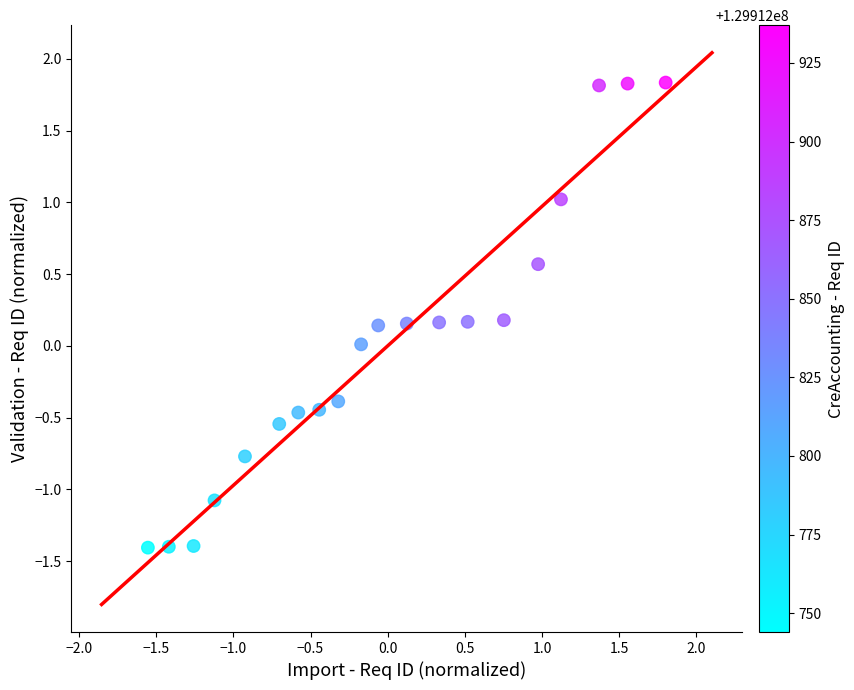

What is the range of X values (max minus min)?

3.4